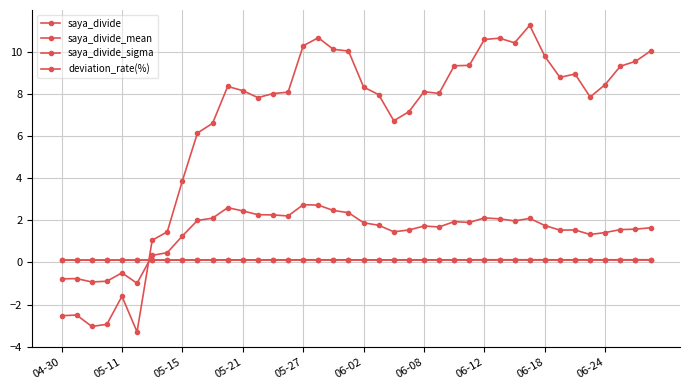

Is this an area chart (filled region under the line)?

No